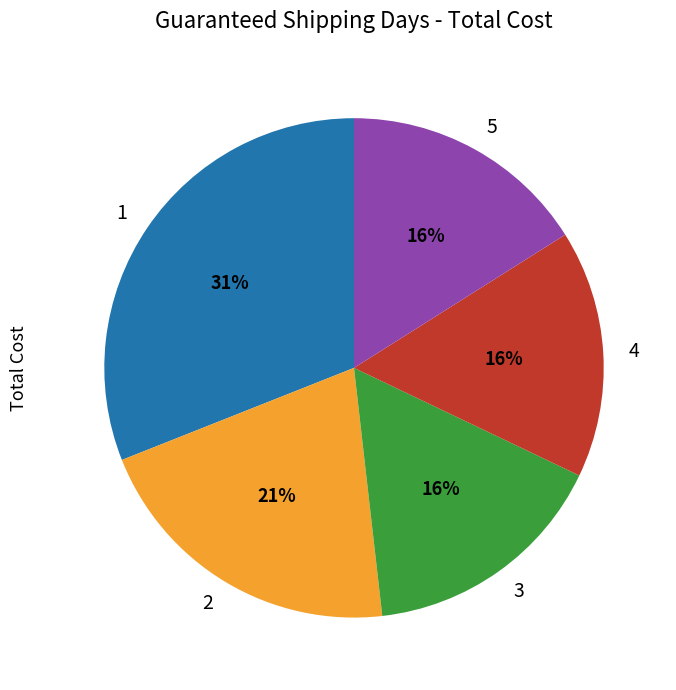

Does 2 represent more than half of the total?

No